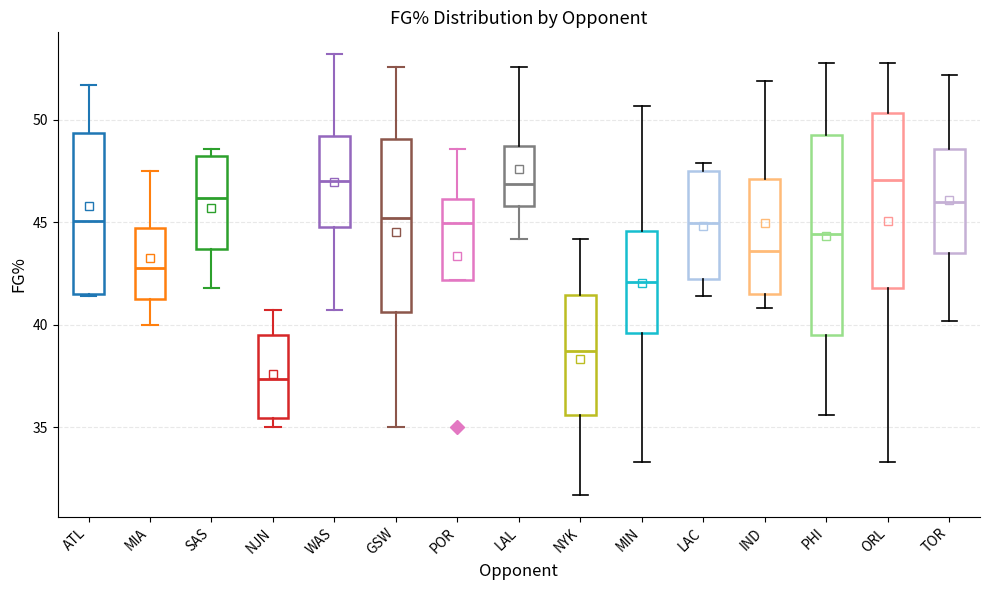

Reading left to right, transcribe this box plot: for each box, give where its median line is, the range the box spans, and where its two whiskers end, as read against the y-axis. The values are not printed on the chart, so give them approximately, as read against the axis.

ATL: median 45.0, box 41.5 to 49.5, whiskers 41.5 to 51.5
MIA: median 43.0, box 41.5 to 44.5, whiskers 40.0 to 47.5
SAS: median 46.0, box 43.5 to 48.0, whiskers 42.0 to 48.5
NJN: median 37.5, box 35.5 to 39.5, whiskers 35.0 to 40.5
WAS: median 47.0, box 45.0 to 49.0, whiskers 40.5 to 53.0
GSW: median 45.0, box 40.5 to 49.0, whiskers 35.0 to 52.5
POR: median 45.0, box 42.0 to 46.0, whiskers 42.0 to 48.5
LAL: median 47.0, box 46.0 to 48.5, whiskers 44.0 to 52.5
NYK: median 38.5, box 35.5 to 41.5, whiskers 31.5 to 44.0
MIN: median 42.0, box 39.5 to 44.5, whiskers 33.5 to 50.5
LAC: median 45.0, box 42.0 to 47.5, whiskers 41.5 to 48.0
IND: median 43.5, box 41.5 to 47.0, whiskers 41.0 to 52.0
PHI: median 44.5, box 39.5 to 49.5, whiskers 35.5 to 53.0
ORL: median 47.0, box 42.0 to 50.5, whiskers 33.5 to 53.0
TOR: median 46.0, box 43.5 to 48.5, whiskers 40.0 to 52.0